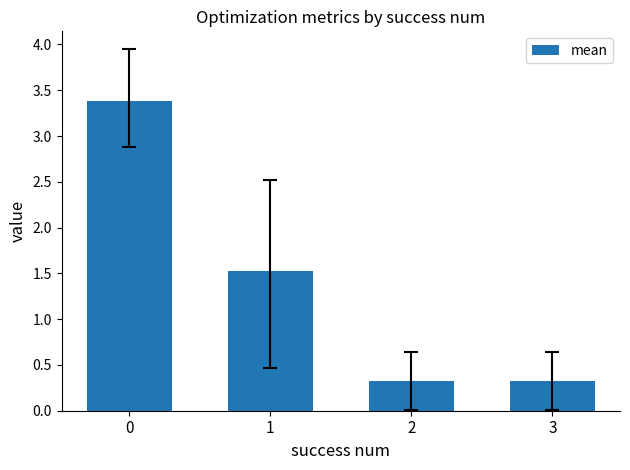

True or false: the data shows 1.5 at 1.

True